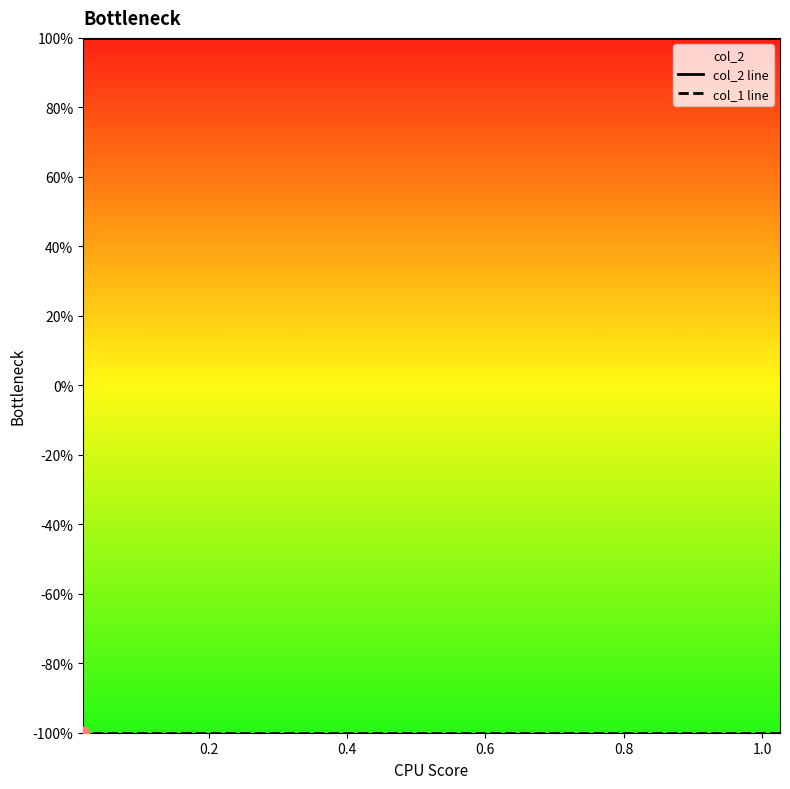

What are all the series names shown in the legend?

col_2 line, col_1 line